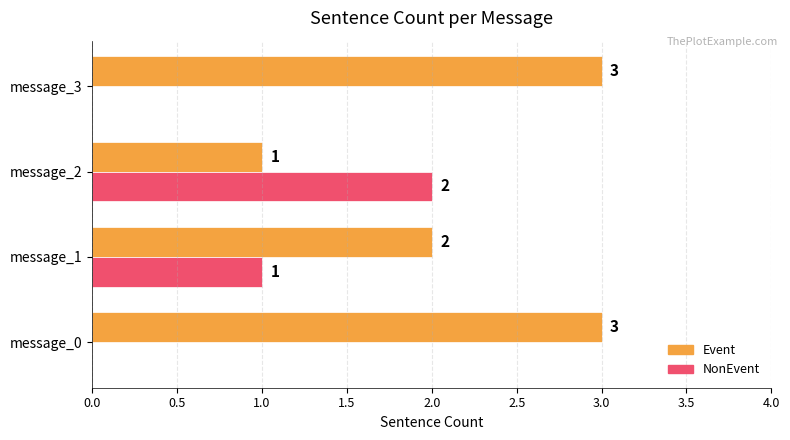

How many Event values are between 2 and 3?

3